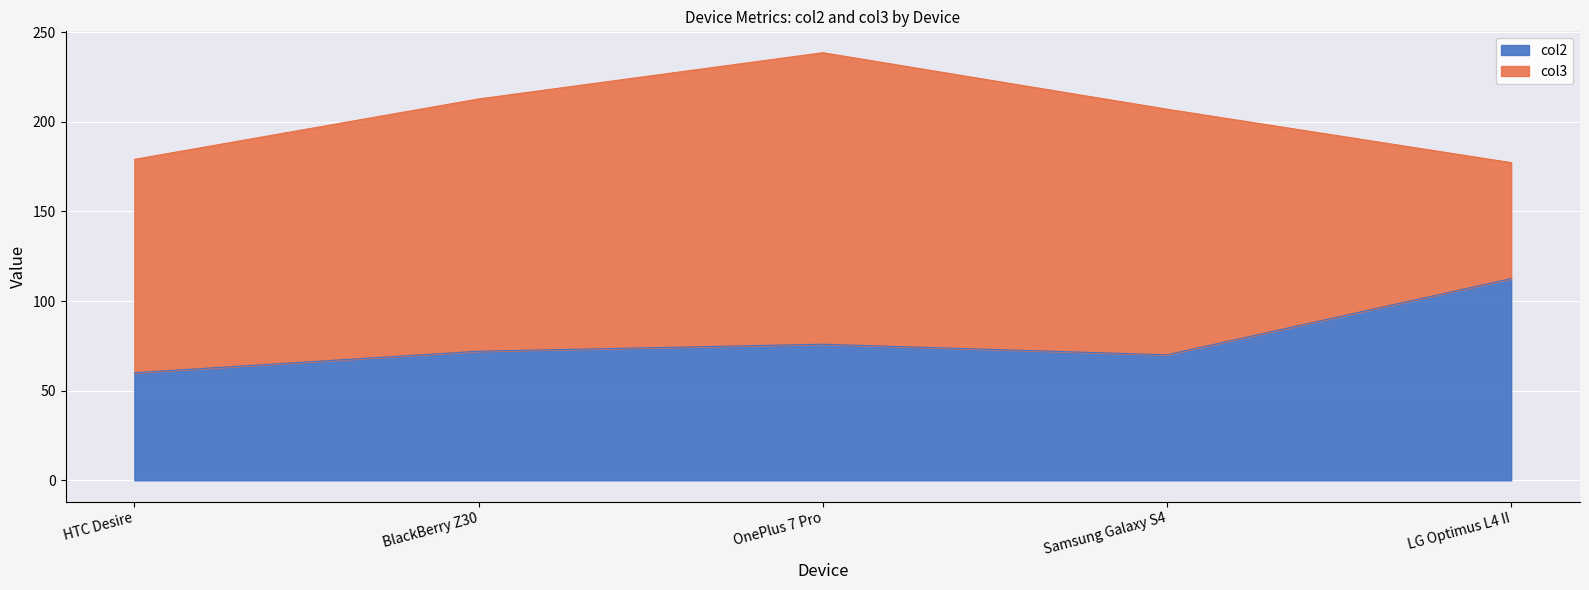

The chart shows a value of 31.9 at OnePlus 7 Pro. True or false?

False